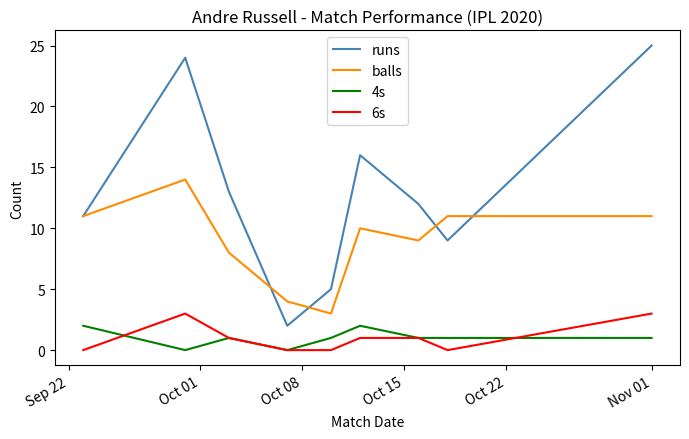

Which series has the largest total across all categories?

runs